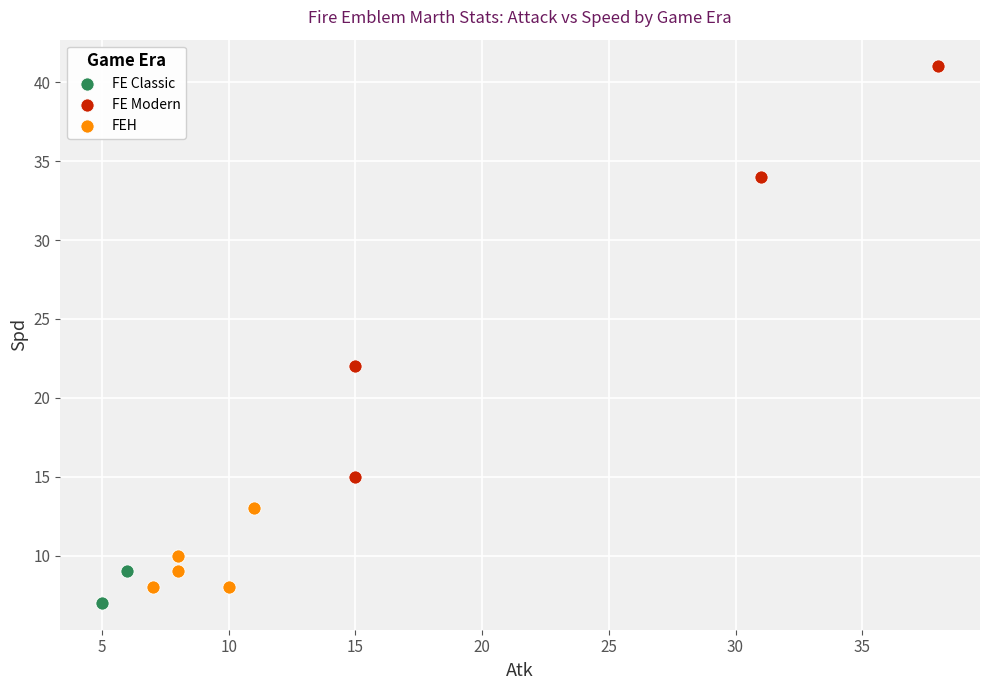

Which series has the largest Y range (max minus min)?

FE Modern